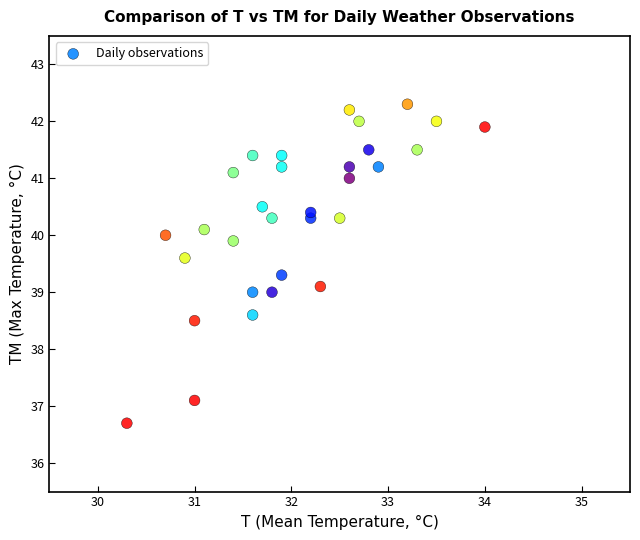

What is the range of Y values (max minus min)?

5.6